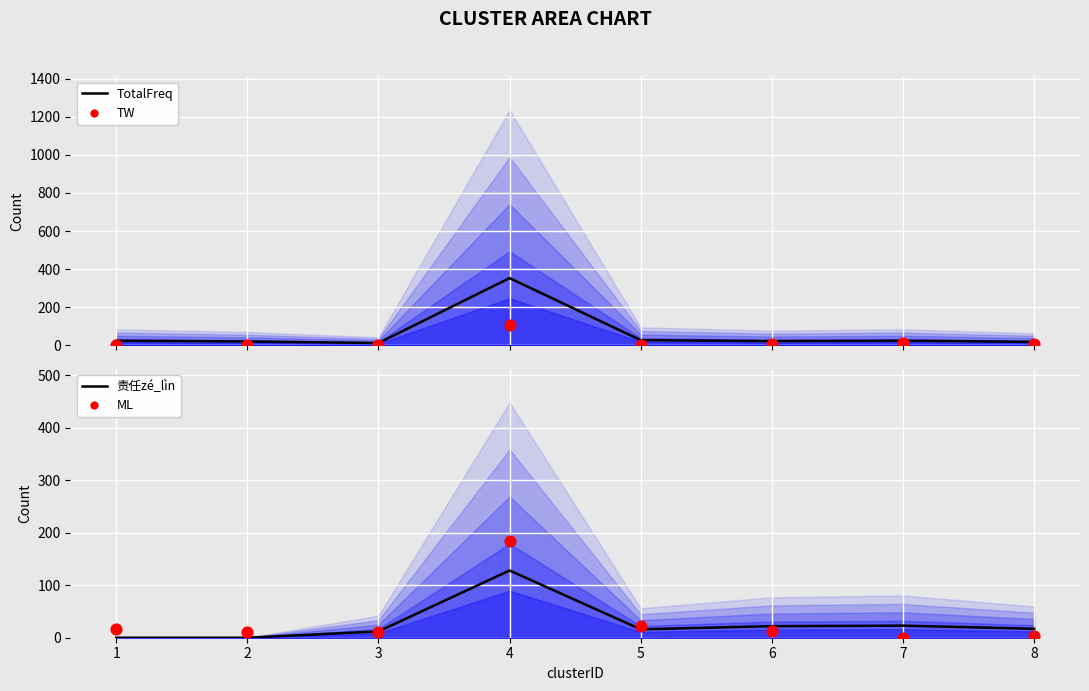

Is the value of TW at 5 greater than the value of ML at 4?

No